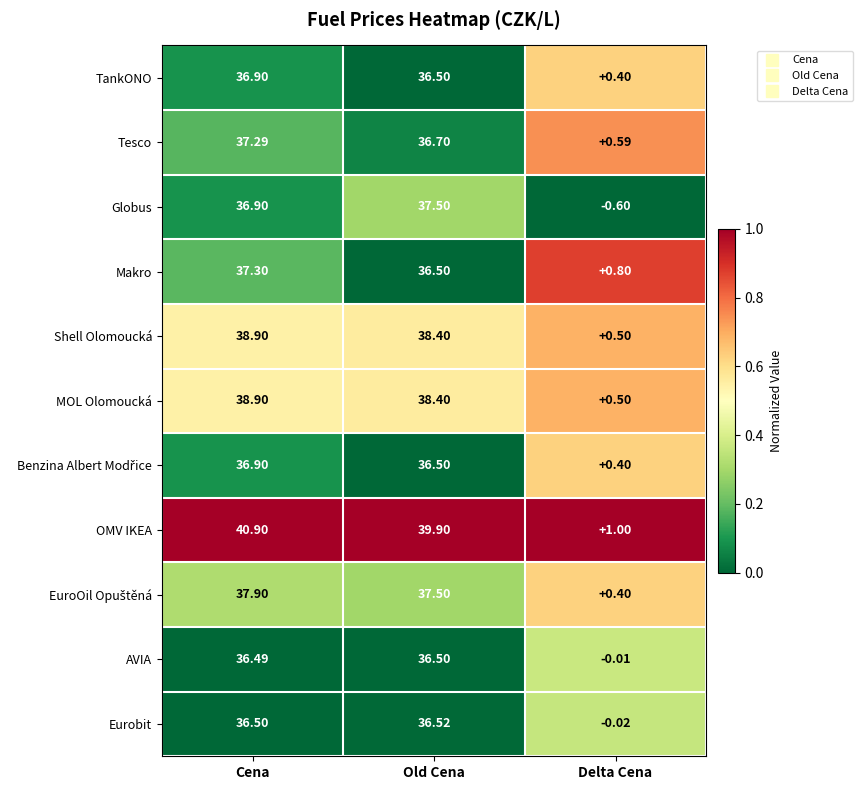

Where is MOL Olomoucká nearest to the value 19?

Delta Cena